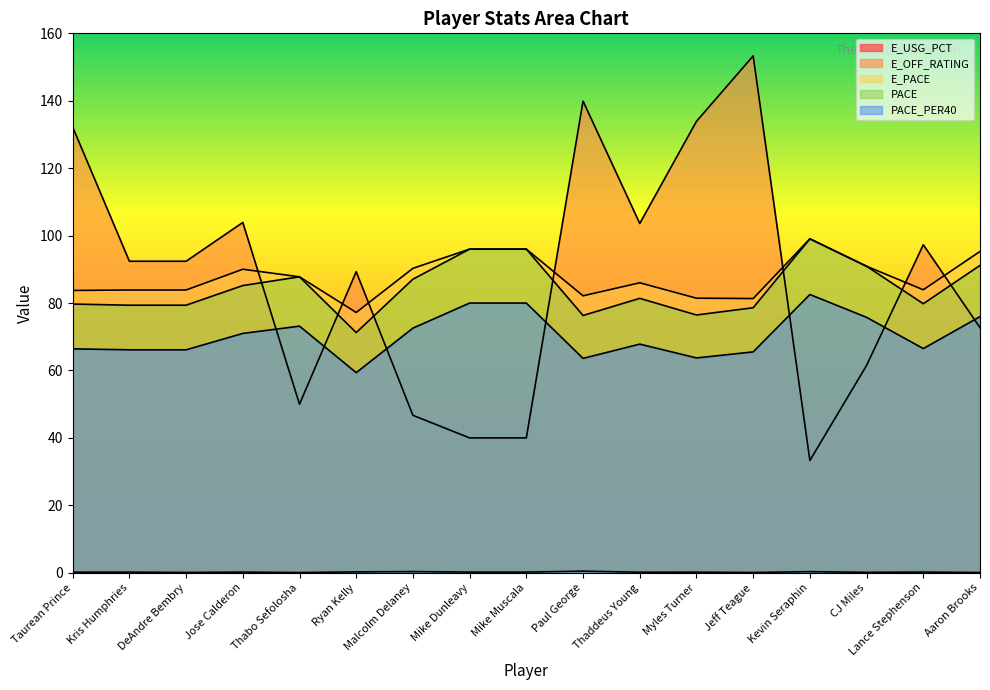

True or false: E_OFF_RATING has a value of 60.3 at Thaddeus Young.

False